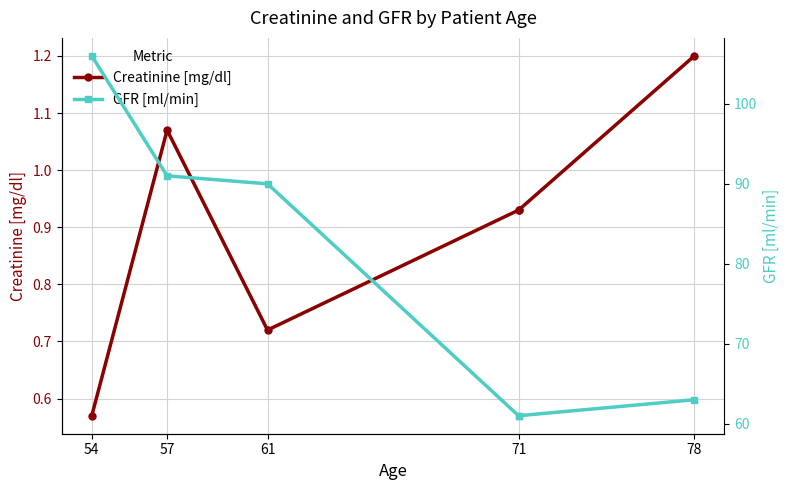

In Creatinine [mg/dl], how many points are lower than both neighbors (excluding endpoints)?

1